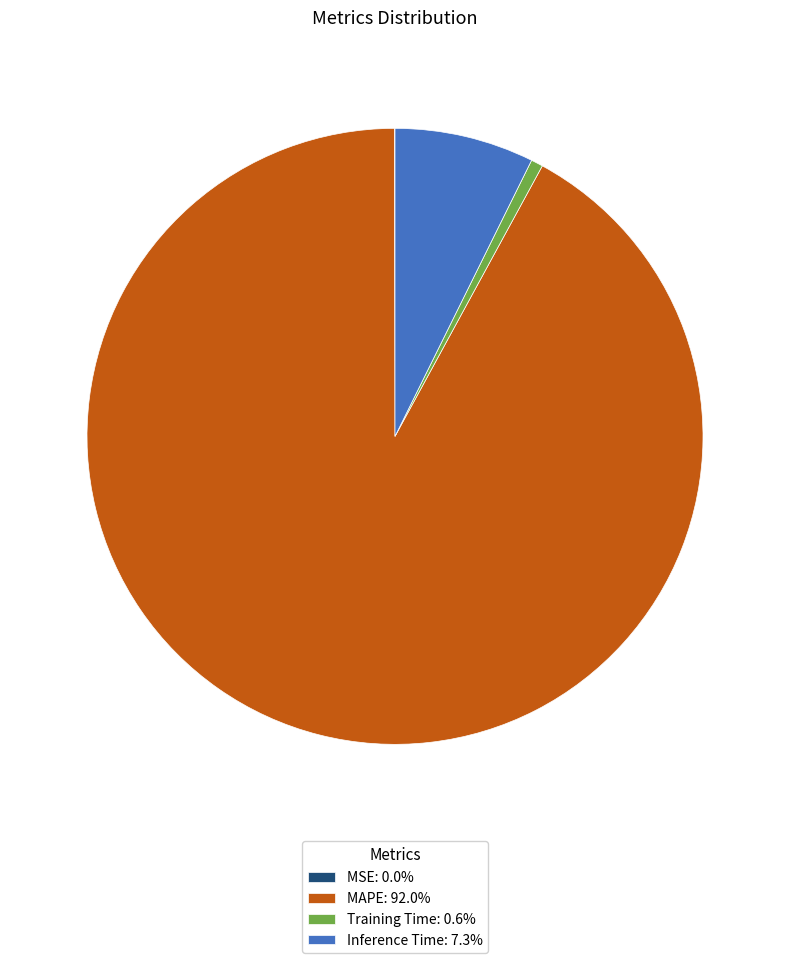

Does any single category account for the majority?

Yes